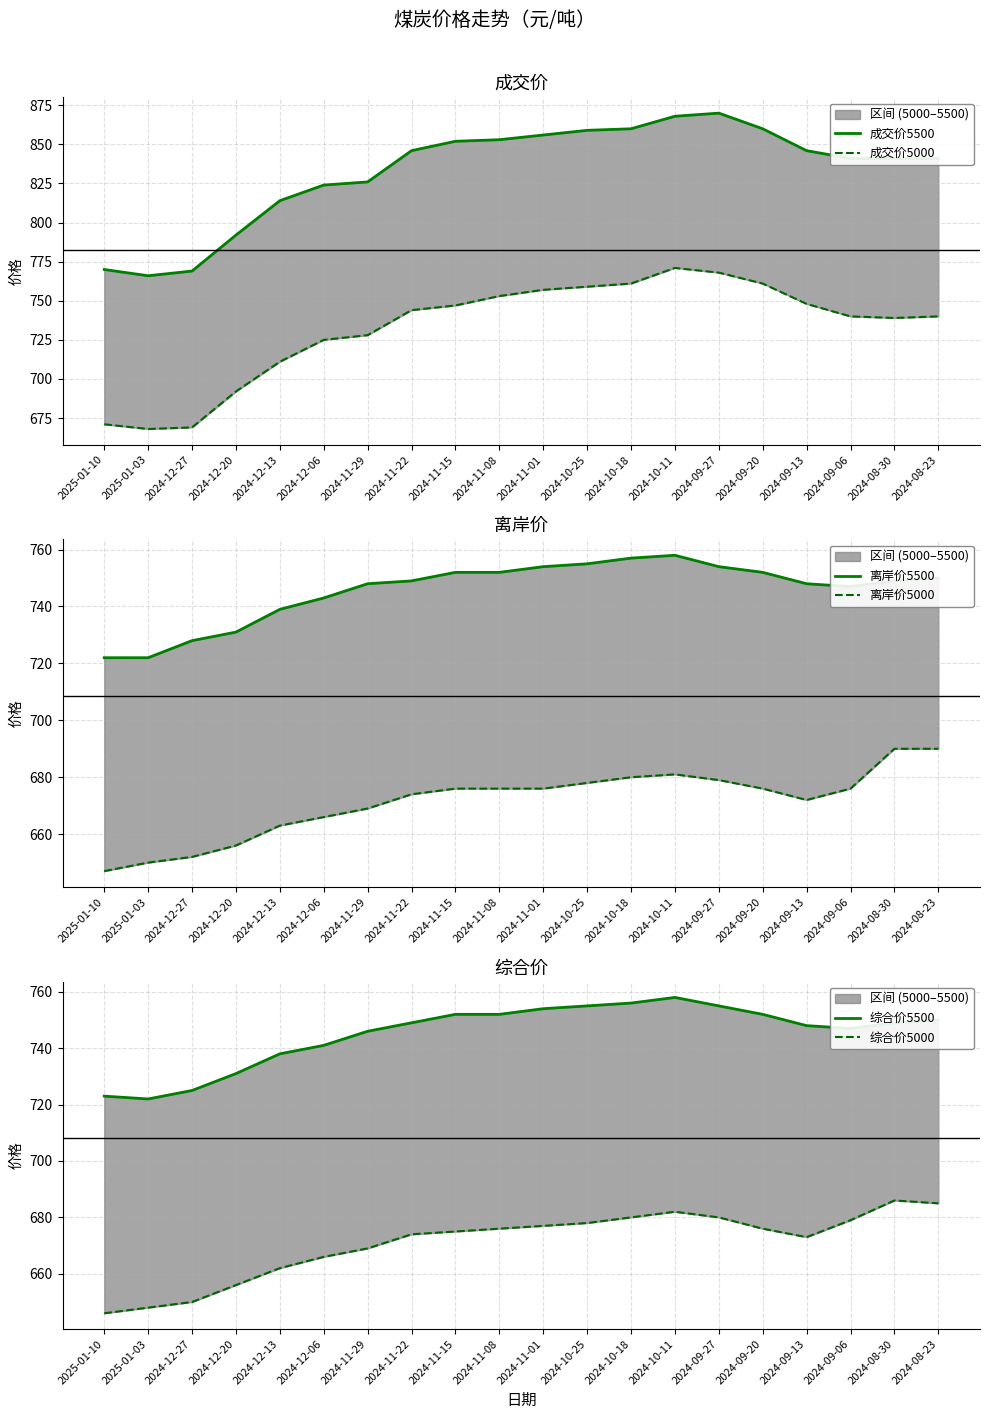

Which category has the lowest value in the 离岸价5500 series?

2025-01-10